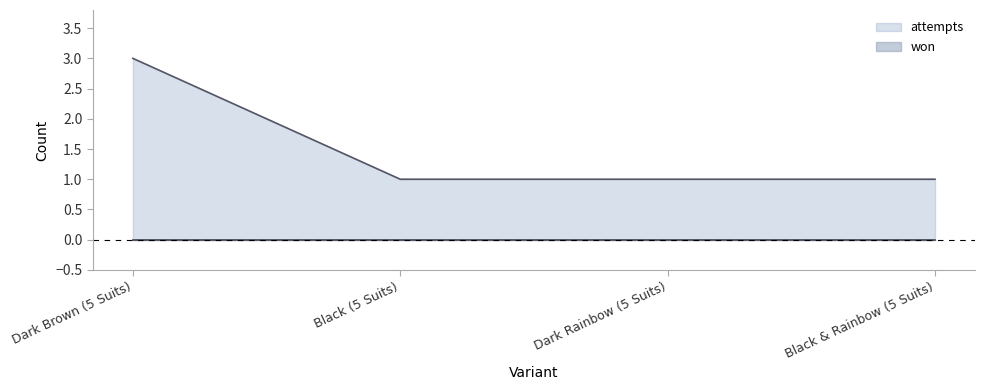

What is the minimum value shown in the chart?

0